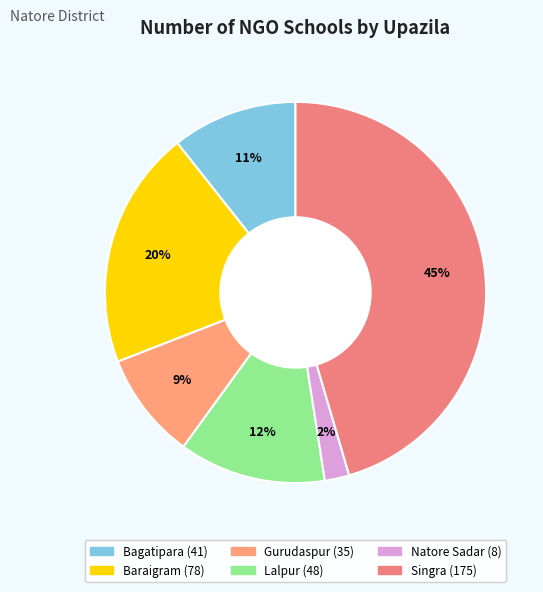

Does Singra account for over 50% of the chart?

No